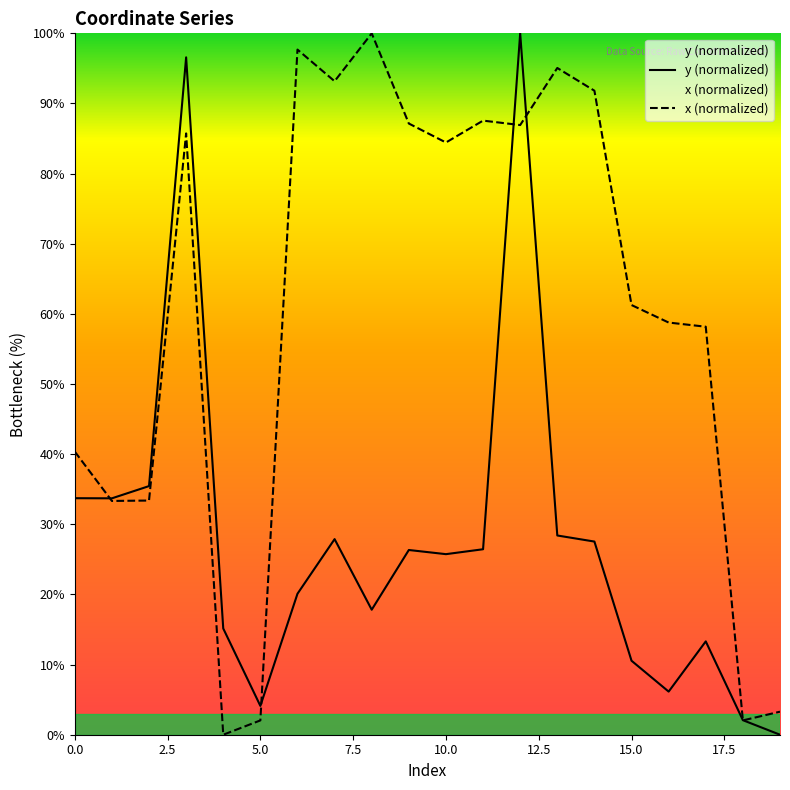

What are all the series names shown in the legend?

y (normalized), x (normalized)